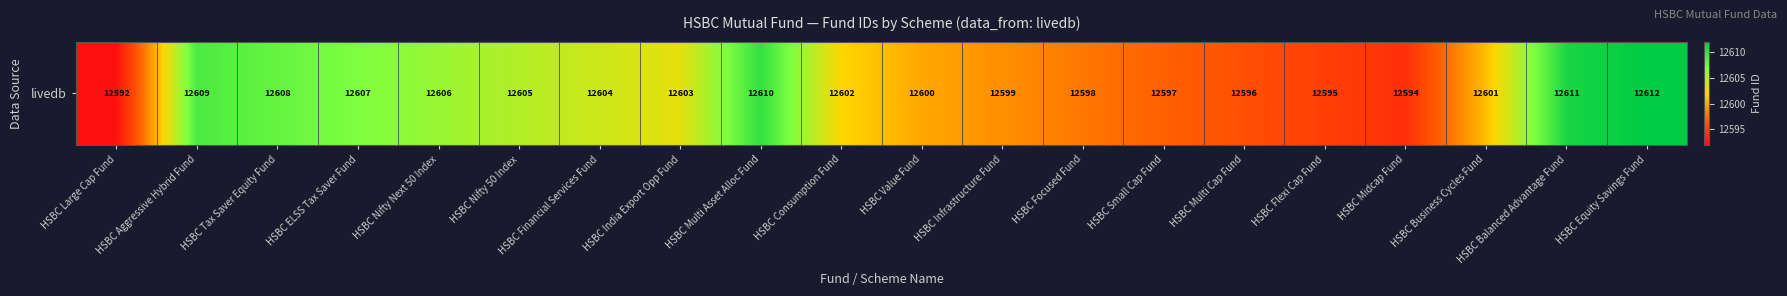

Rank the categories by value from highest to lowest.

HSBC Equity Savings Fund, HSBC Balanced Advantage Fund, HSBC Multi Asset Alloc Fund, HSBC Aggressive Hybrid Fund, HSBC Tax Saver Equity Fund, HSBC ELSS Tax Saver Fund, HSBC Nifty Next 50 Index, HSBC Nifty 50 Index, HSBC Financial Services Fund, HSBC India Export Opp Fund, HSBC Consumption Fund, HSBC Business Cycles Fund, HSBC Value Fund, HSBC Infrastructure Fund, HSBC Focused Fund, HSBC Small Cap Fund, HSBC Multi Cap Fund, HSBC Flexi Cap Fund, HSBC Midcap Fund, HSBC Large Cap Fund